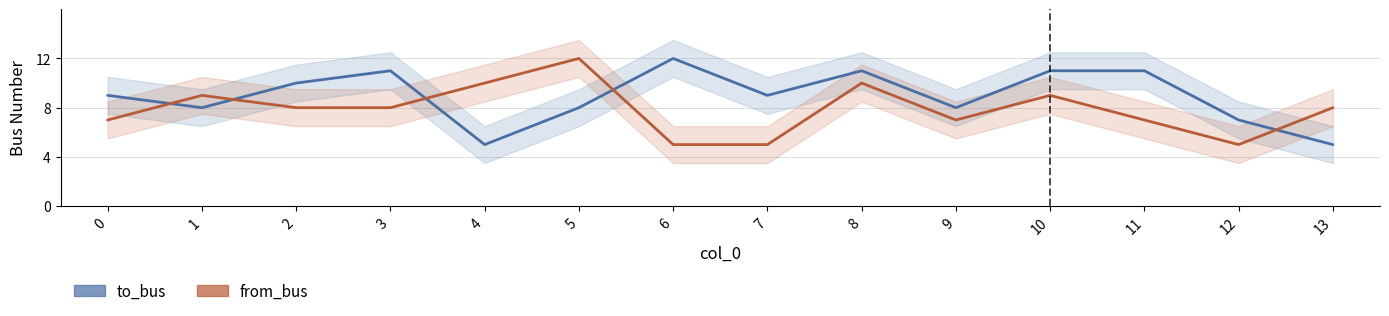

Is it true that from_bus equals 8 at 3?

True